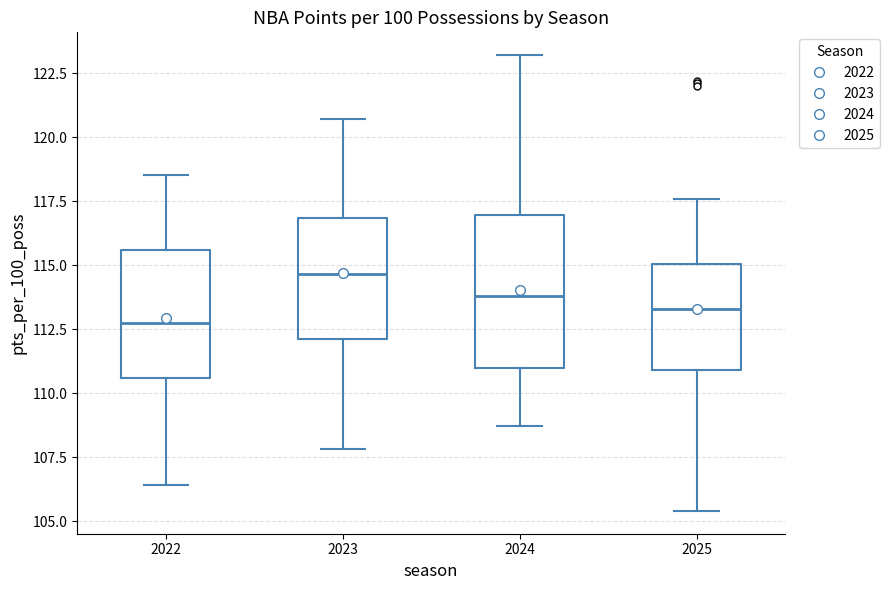

Reading left to right, transcribe this box plot: for each box, give where its median line is, the range the box spans, and where its two whiskers end, as read against the y-axis. The values are not printed on the chart, so give them approximately, as read against the axis.

2022: median 113.0, box 110.5 to 115.5, whiskers 106.5 to 118.5
2023: median 114.5, box 112.0 to 117.0, whiskers 108.0 to 120.5
2024: median 114.0, box 111.0 to 117.0, whiskers 108.5 to 123.0
2025: median 113.5, box 111.0 to 115.0, whiskers 105.5 to 117.5